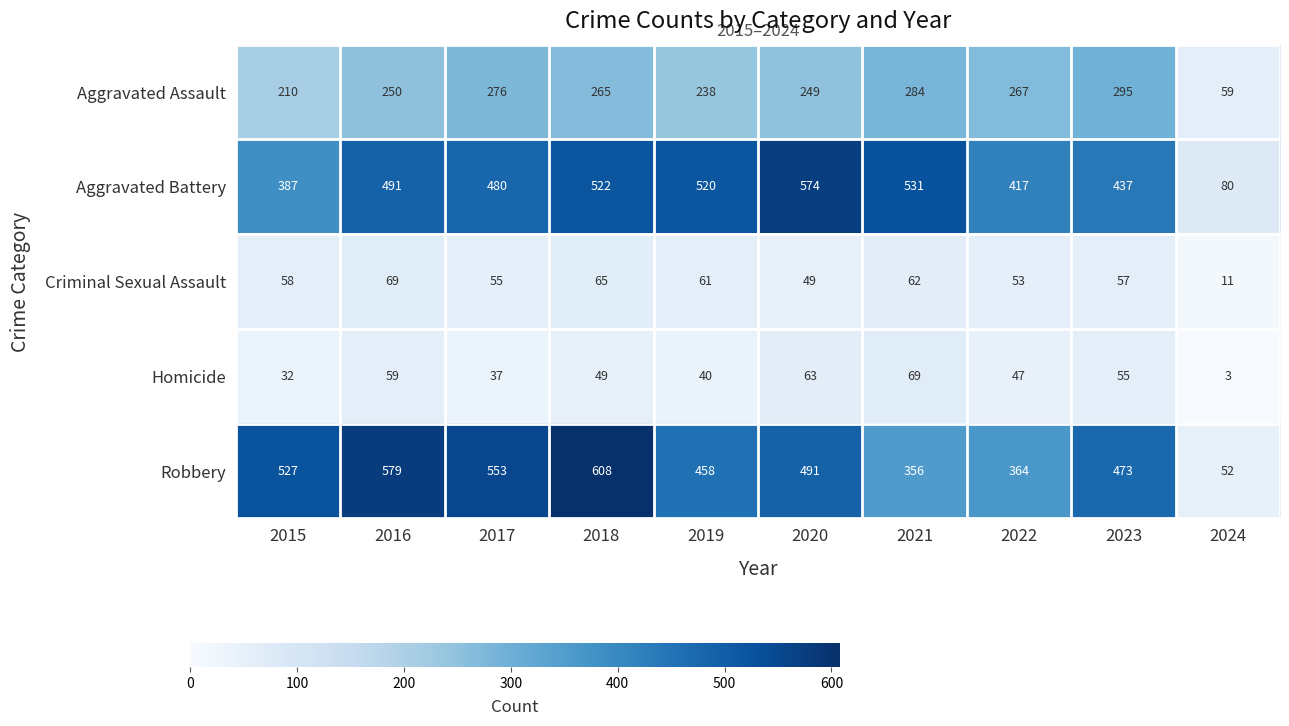

At how many categories does at least one series exceed 222?

9